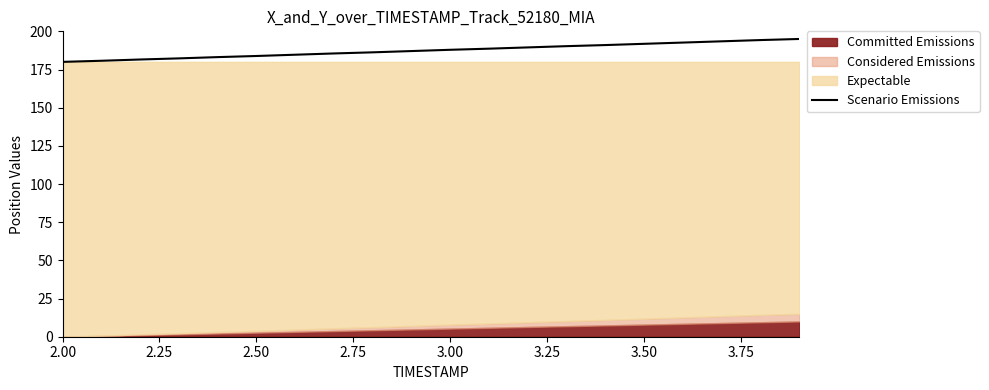

Does the chart have visible grid lines?

No